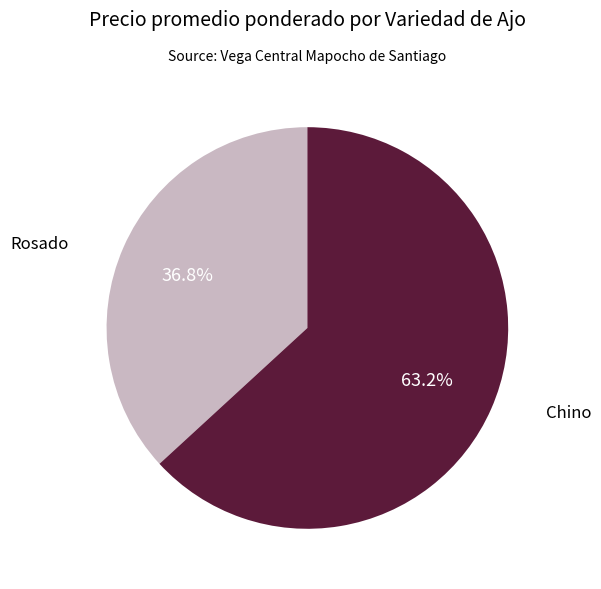

Which category accounts for the majority?

Chino